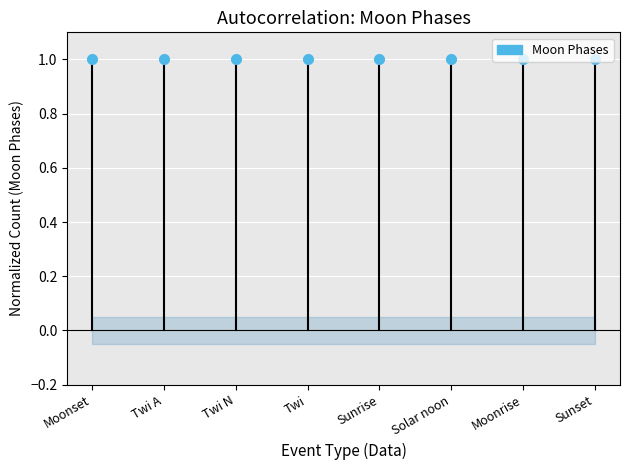

What is the approximate value at Moonset?

1